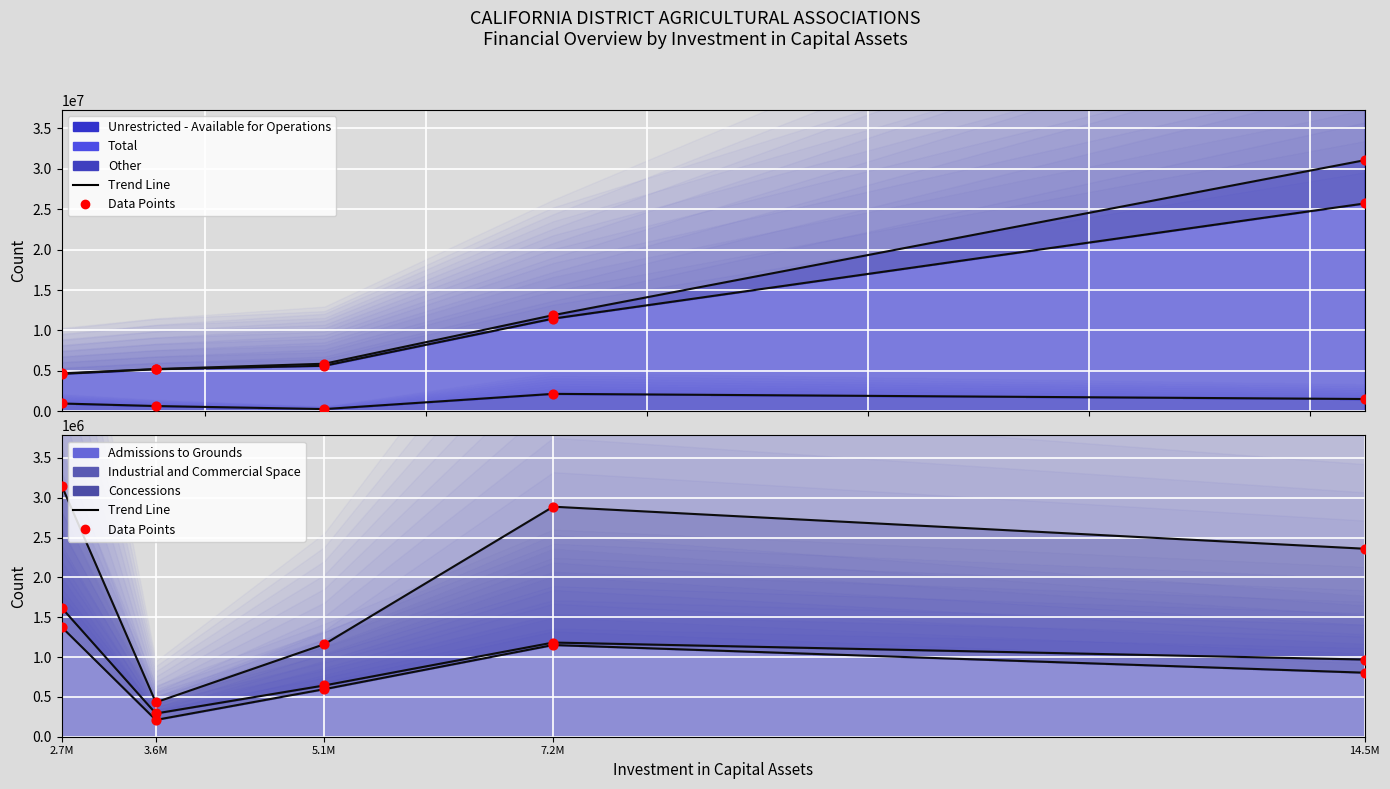

Which series reaches the minimum Y coordinate?

Other